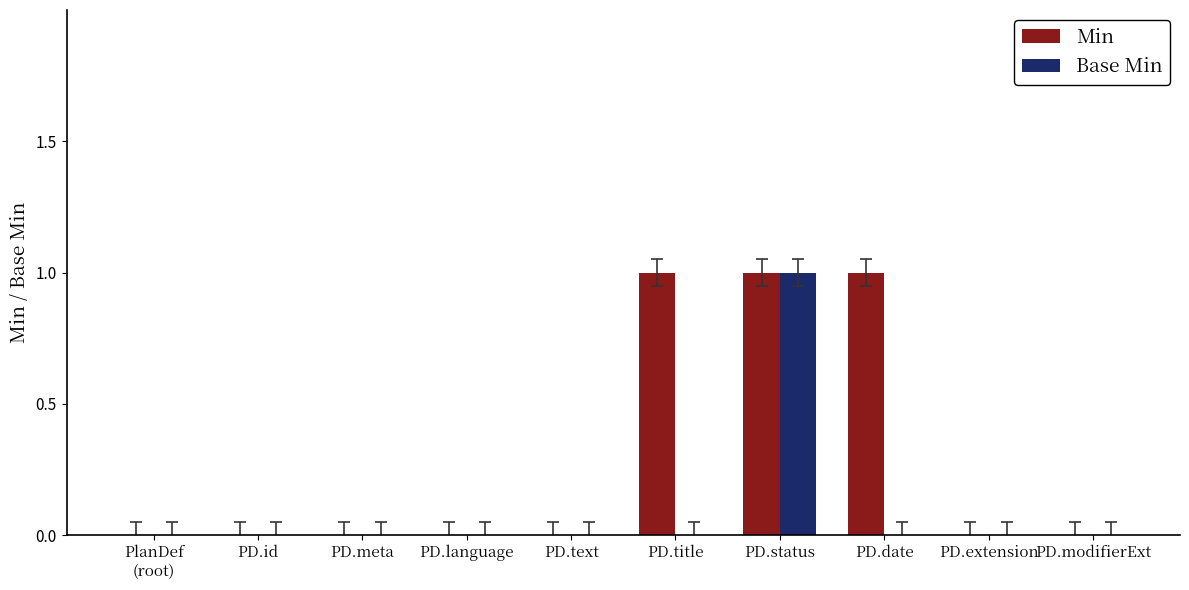

Is it true that Base Min equals 1 at PD.status?

True